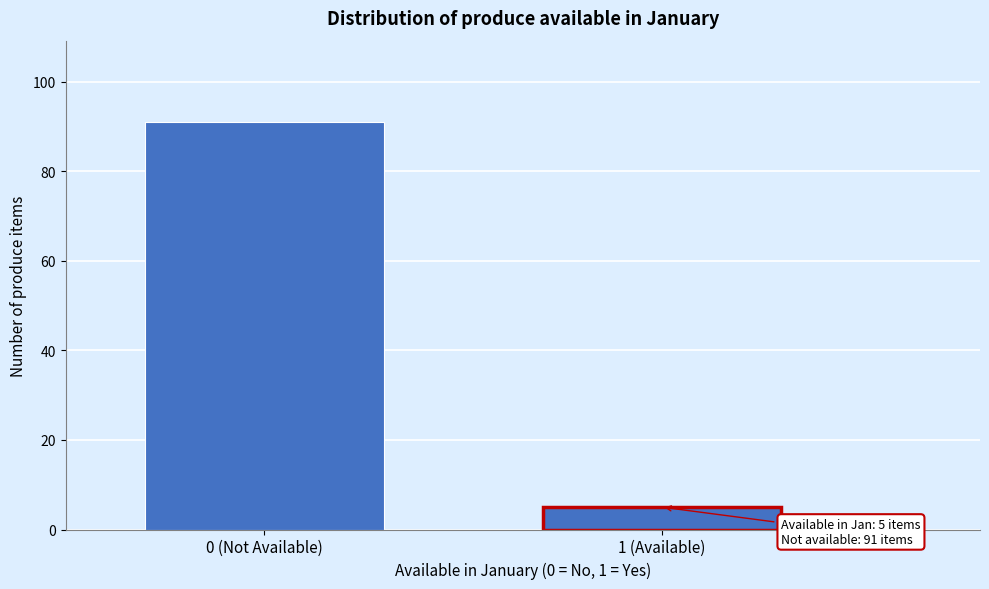

Reading left to right, extract all data points from this chart.

91	5